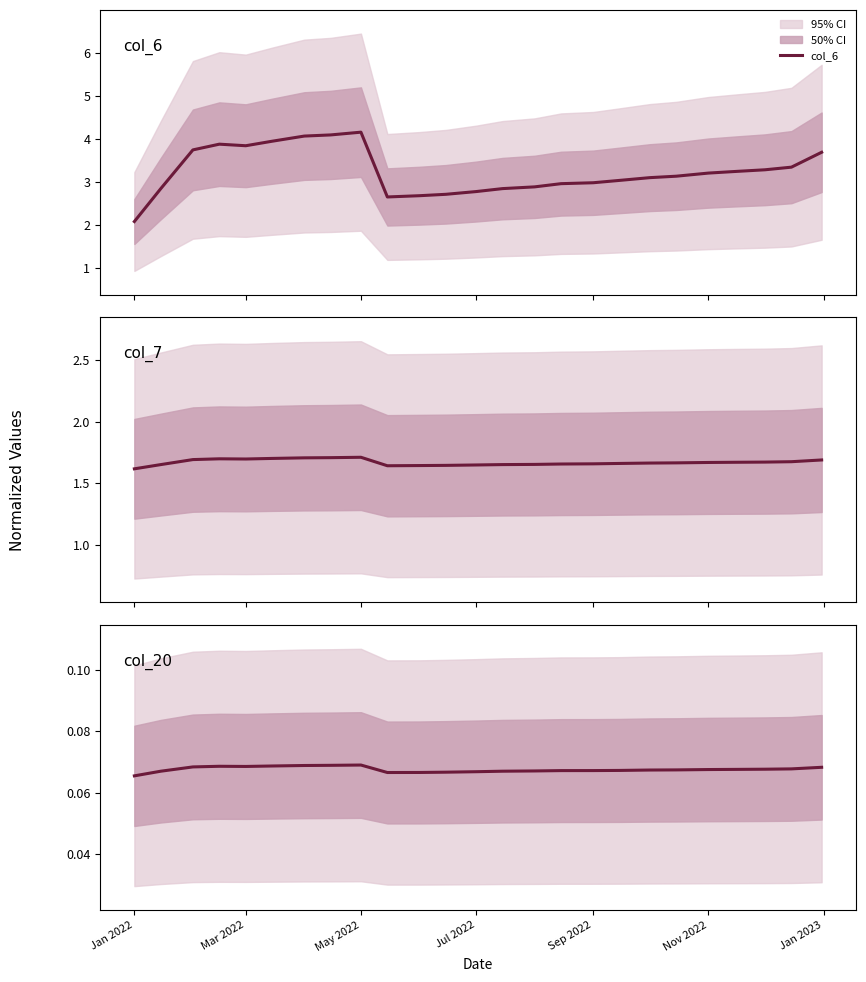

At how many categories does at least one series exceed 3?

15